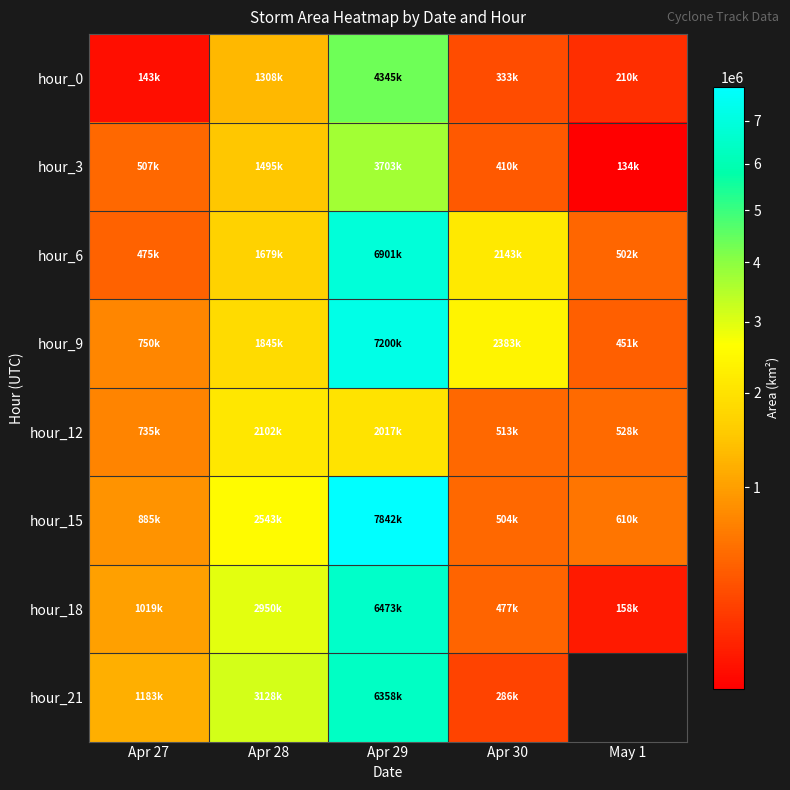

What is the highest value of the hour_12 series?

2102500.0